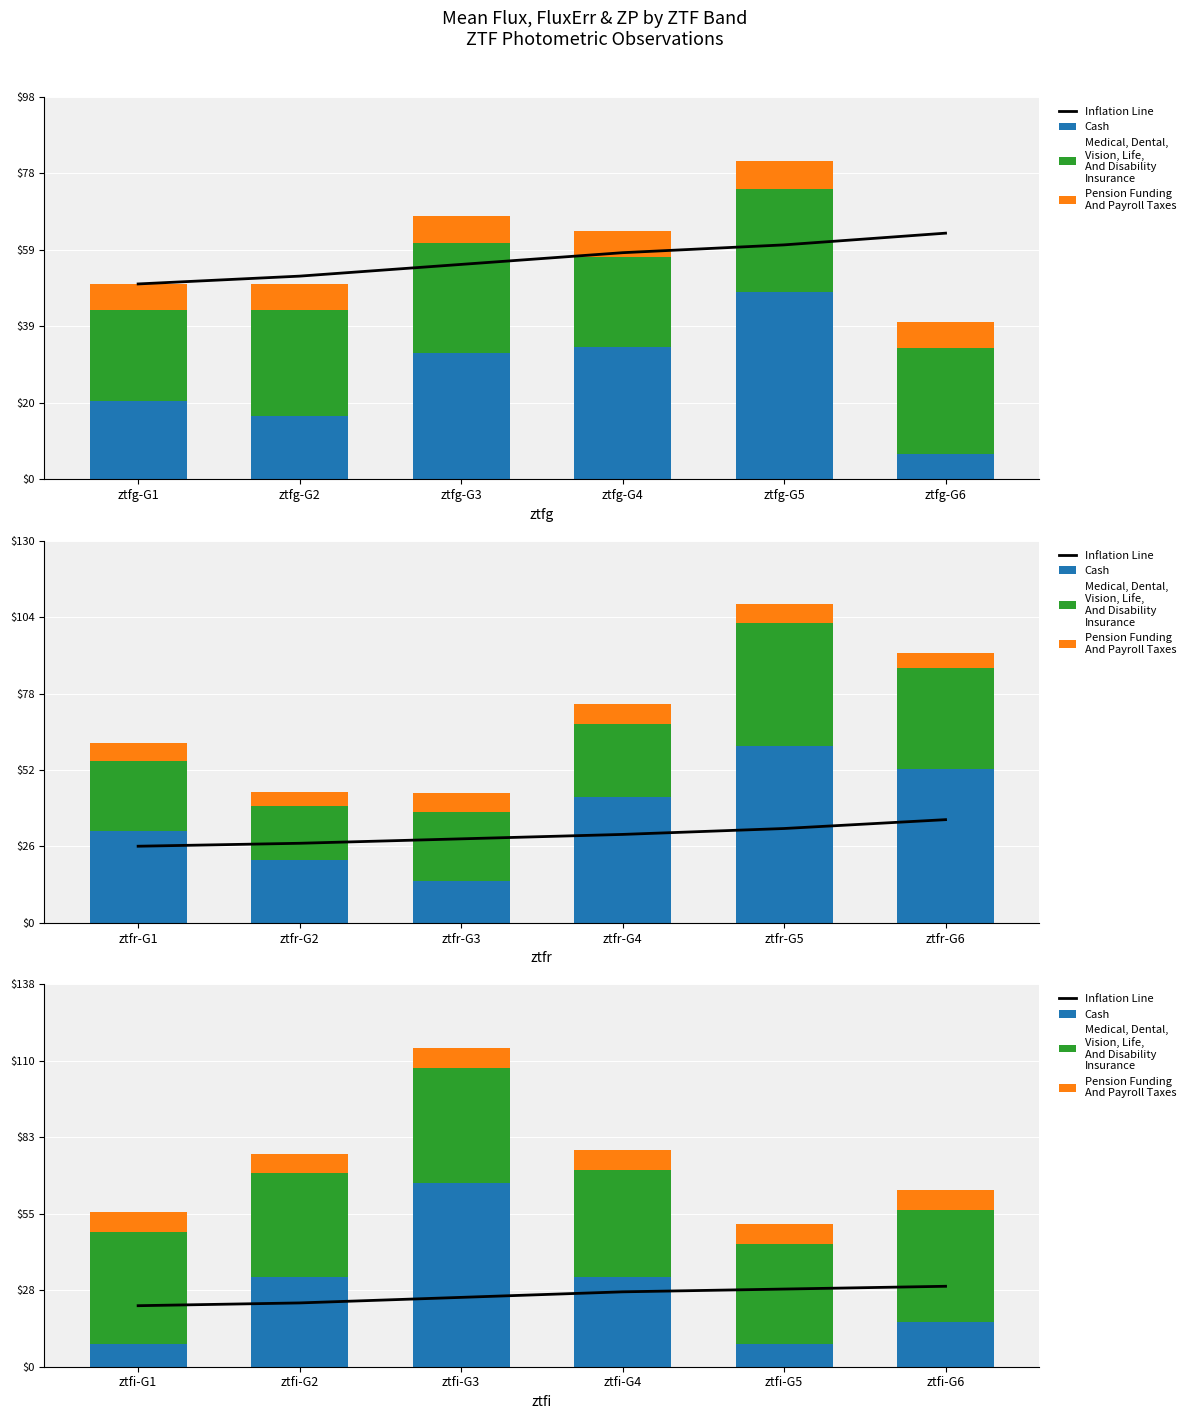

Which series has the largest range (max minus min)?

Cash